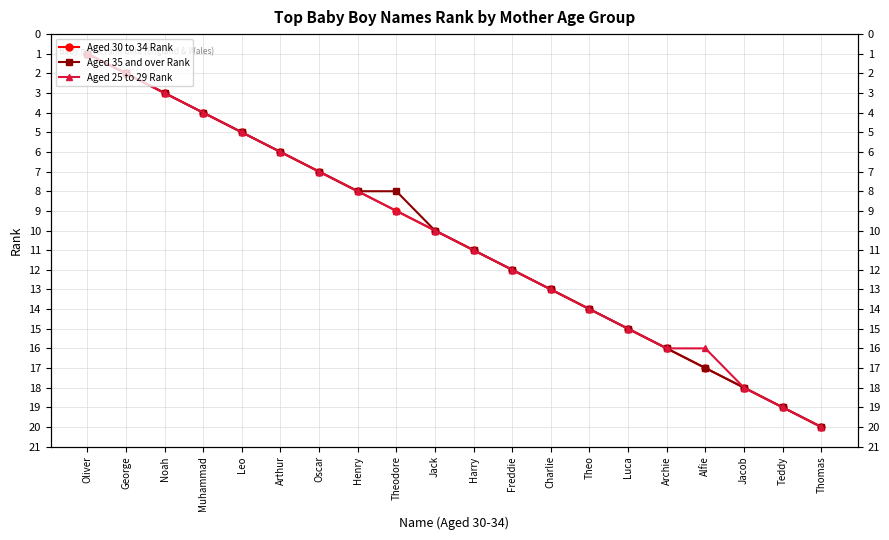

Between Oscar and Thomas, which series saw the biggest shift?

Aged 30 to 34 Rank